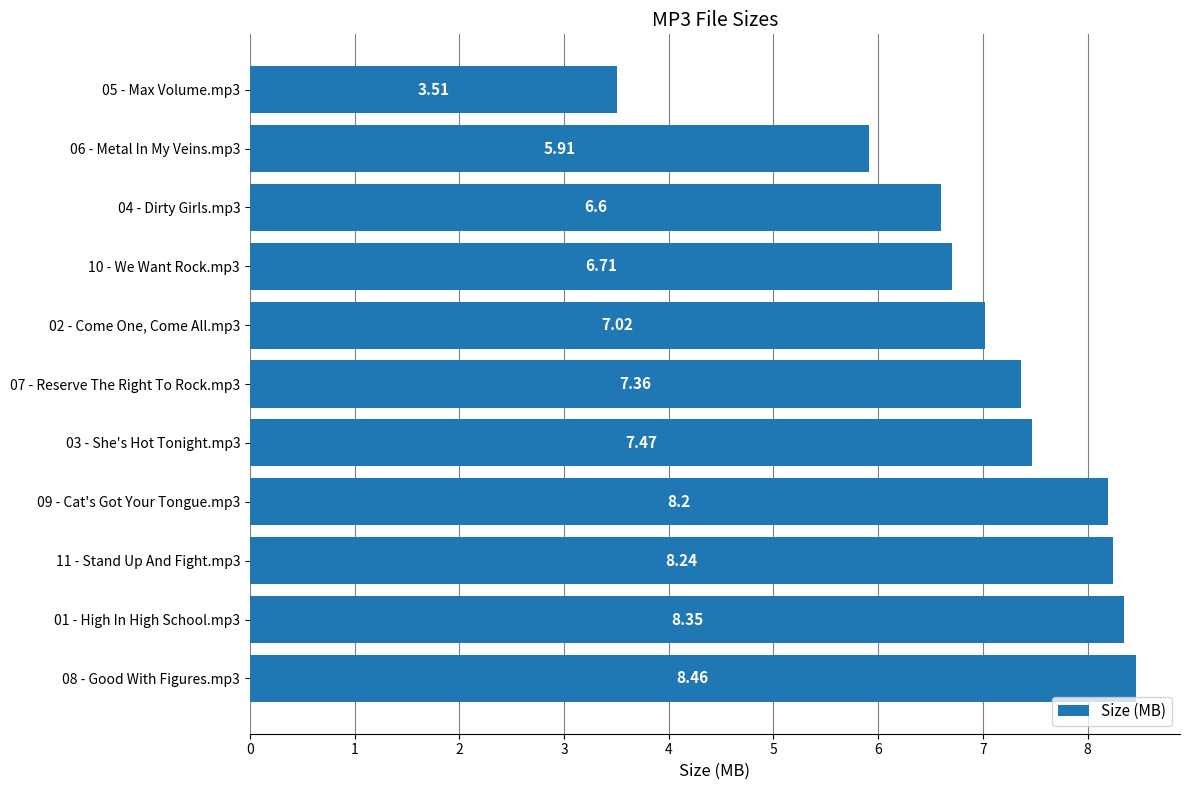

Are the bars horizontal?

Yes